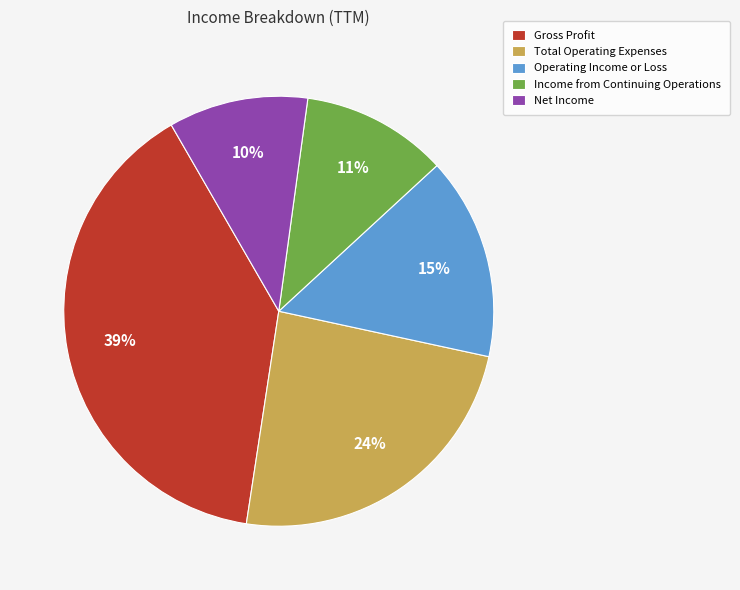

To the nearest percent, what percentage of the pie is Net Income?

10%